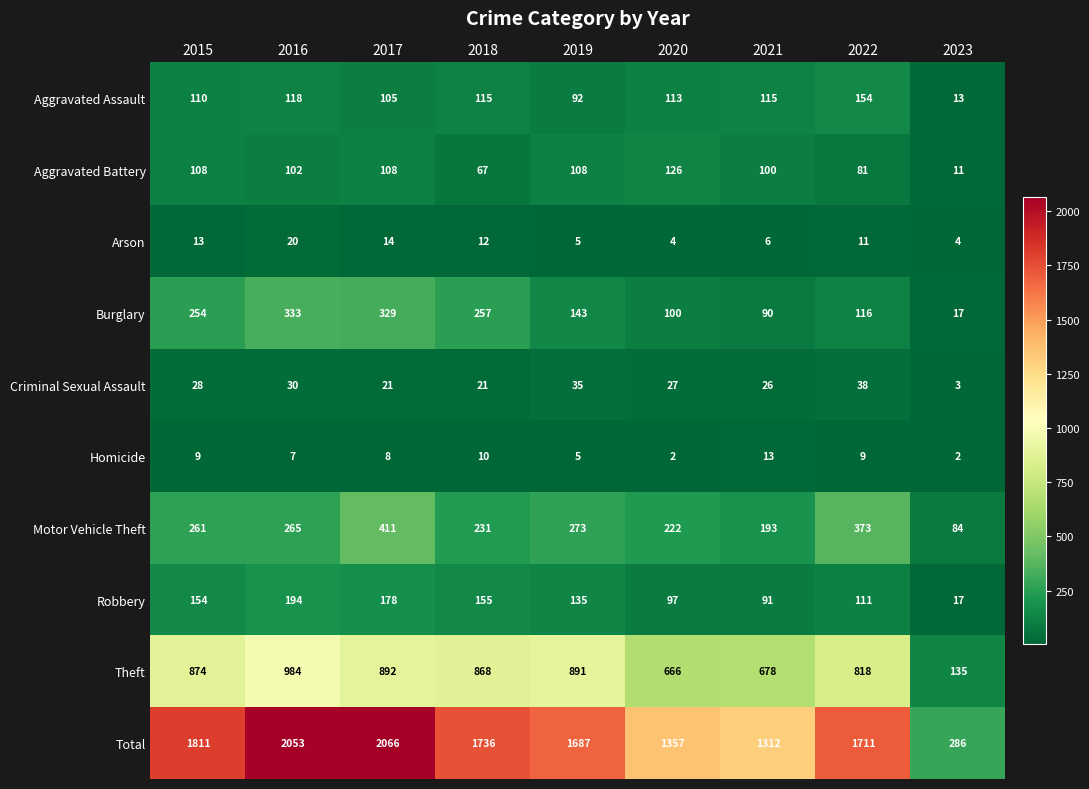

At which label does Theft first exceed 868?

2015